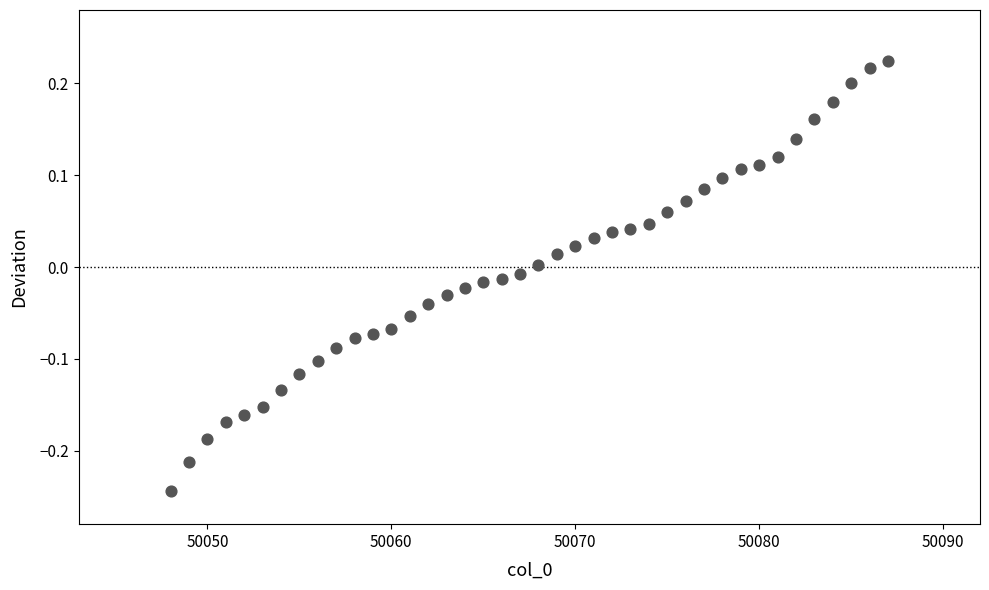

What is the range of X values (max minus min)?

39.0